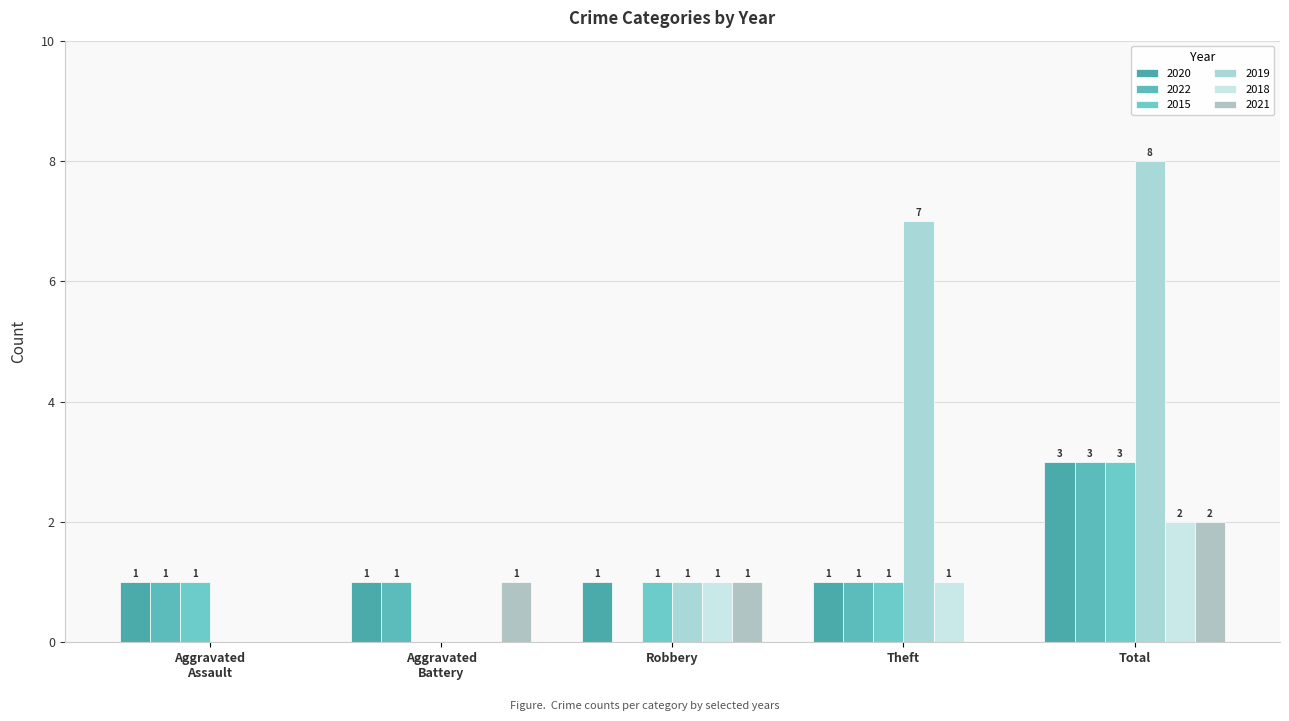

At how many categories does at least one series exceed 0?

5